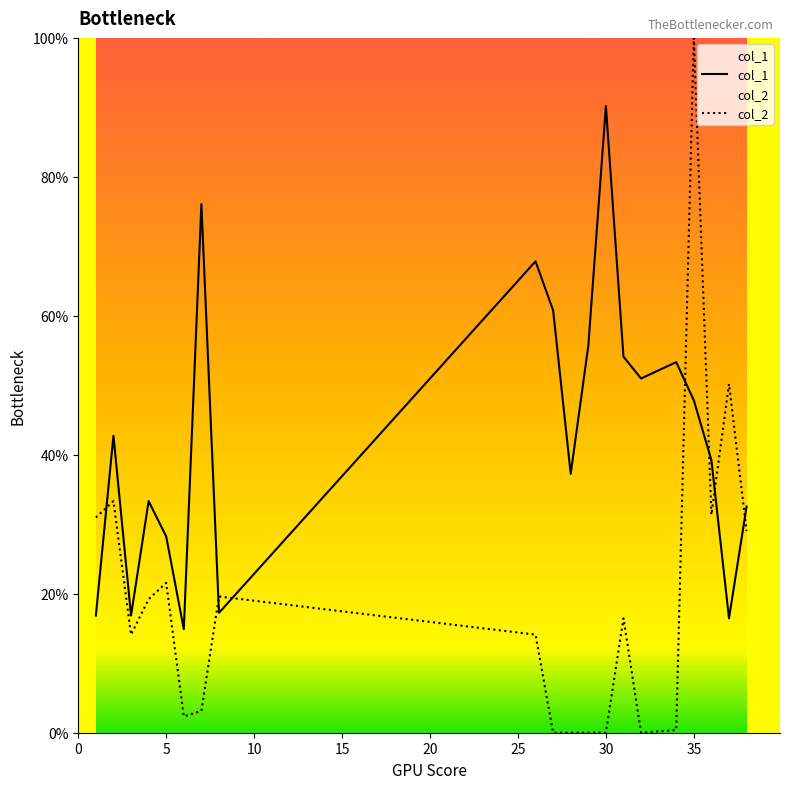

Which category has the highest value in the col_1 series?

30